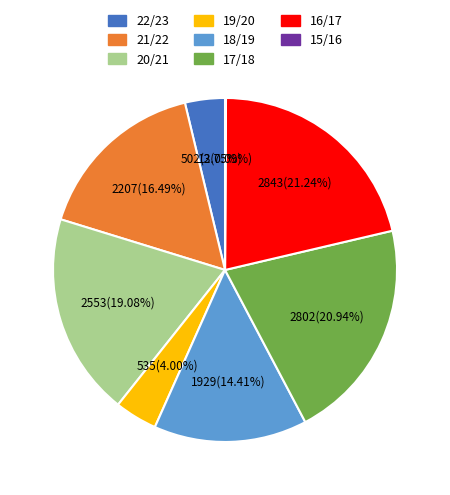

Is the sum of 16/17 and 20/21 greater than half?

No